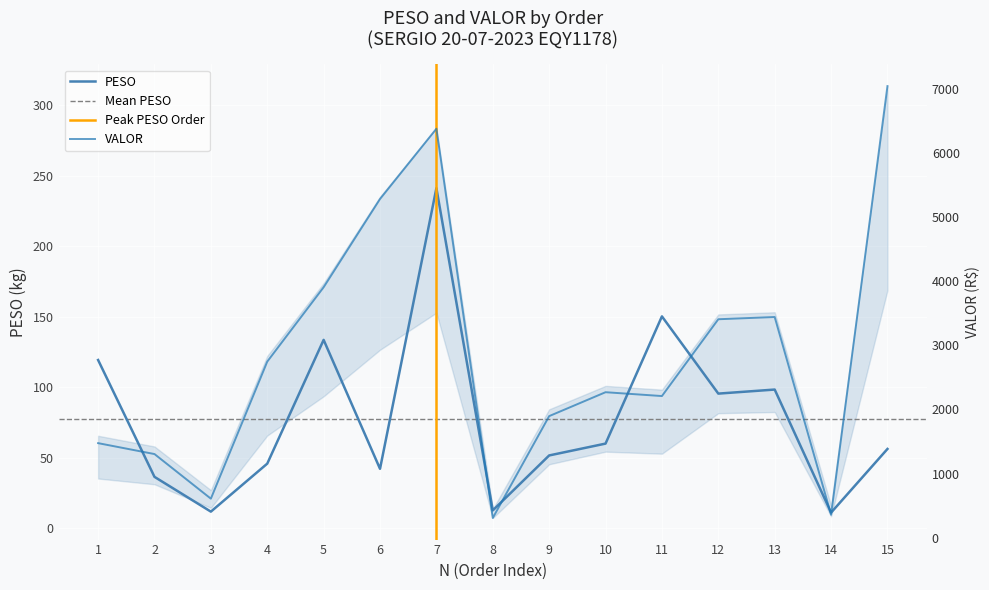

How many interior local peaks does the PESO series have?

4